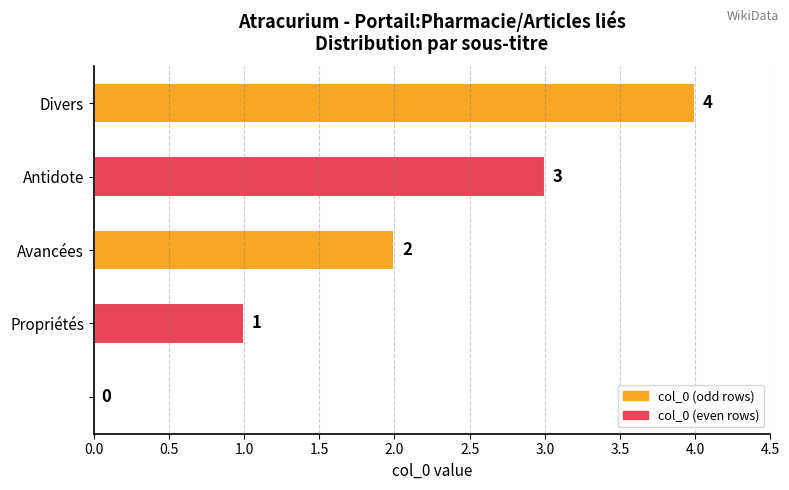

What is the sum of all values?

10